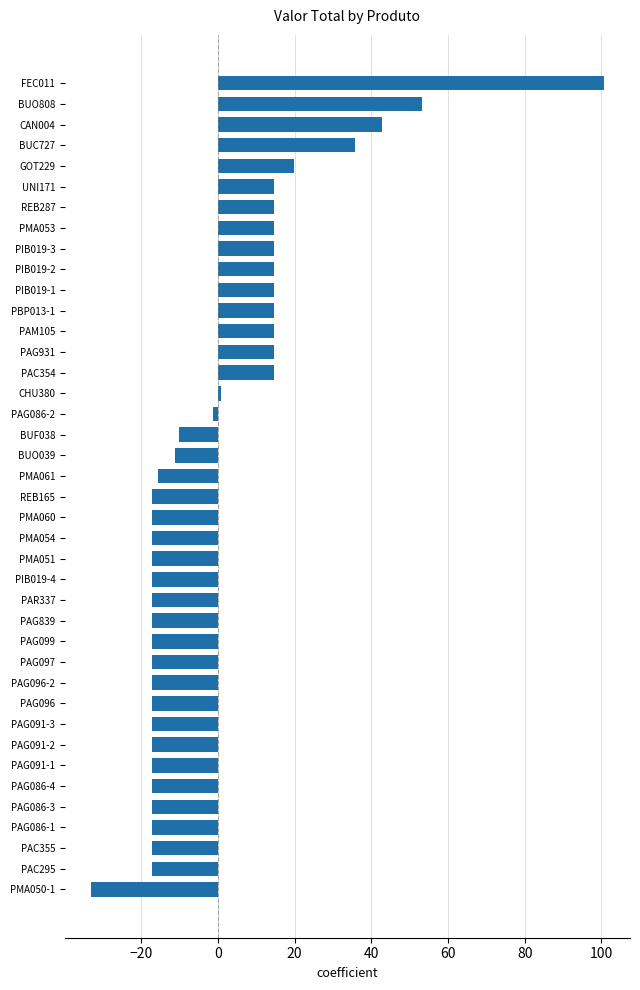

Is it true that the value at REB287 is 14.6?

True